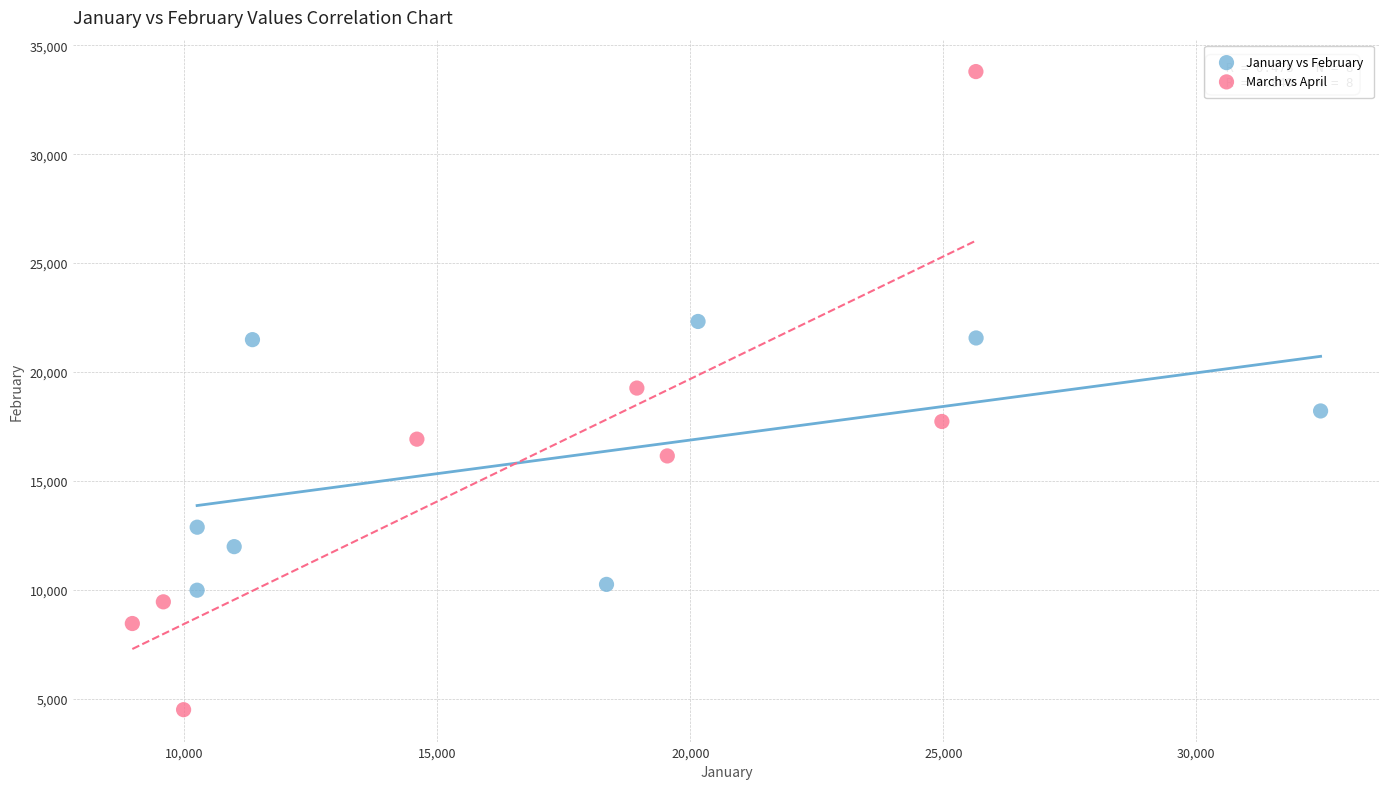

Which series contains the highest Y value?

March vs April